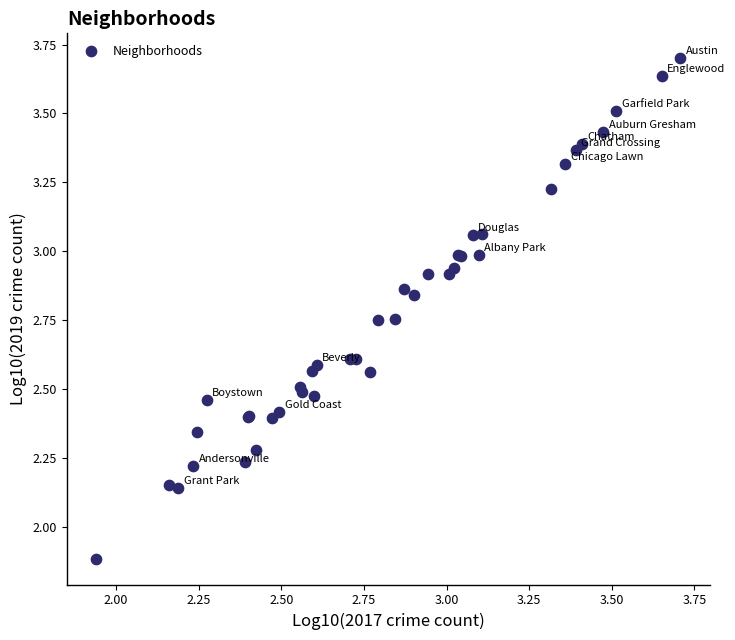

What Y value in the scatter plot is closest to 2?

1.9